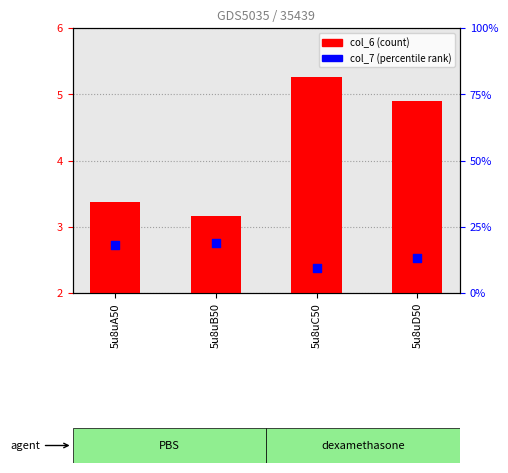

Which series has the largest total across all categories?

col_6